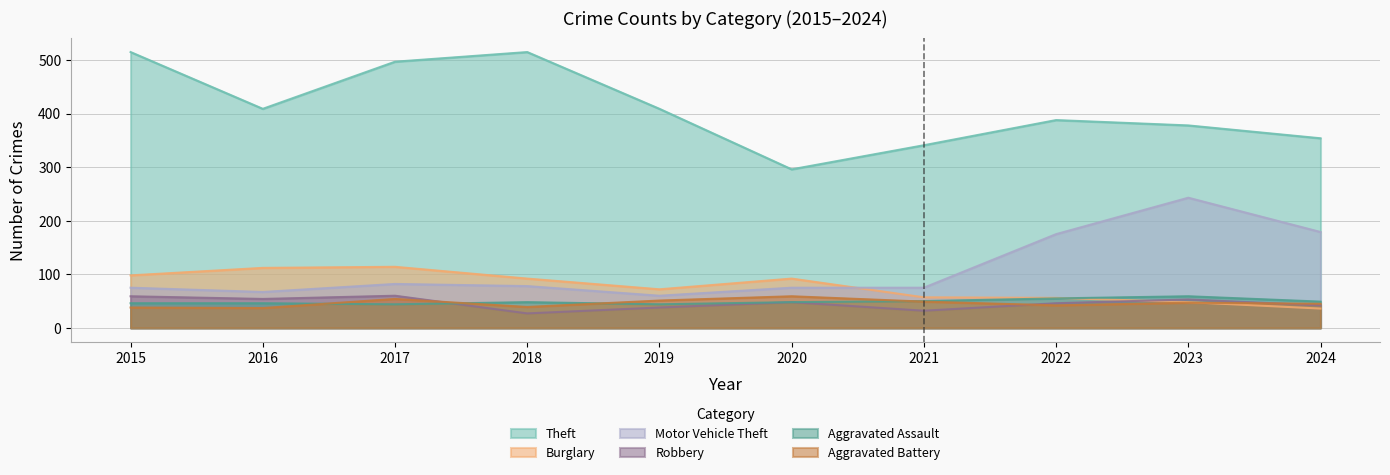

What is the difference between the highest and lowest values at 2024?

318